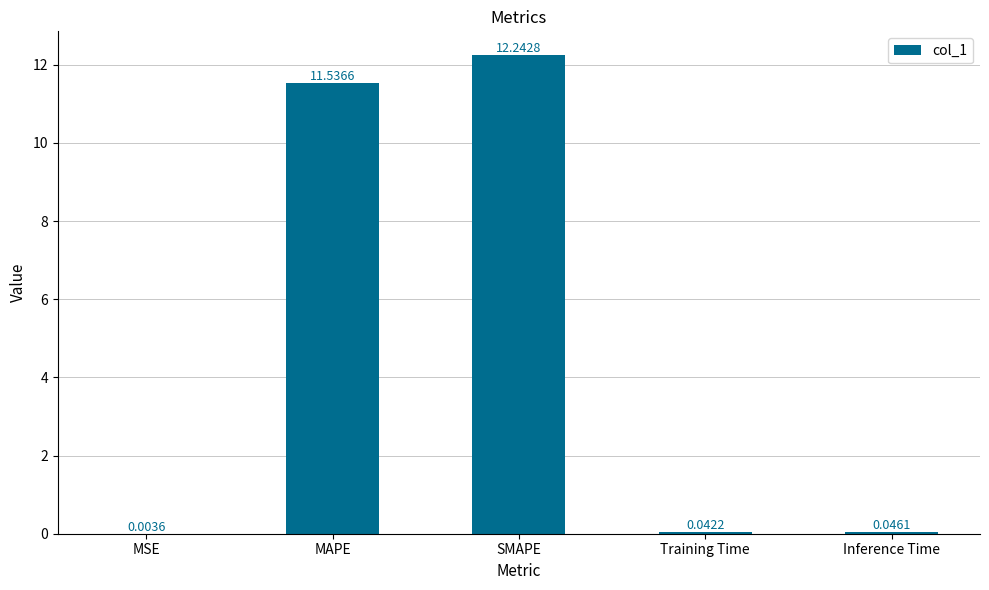

Are the bars horizontal?

No